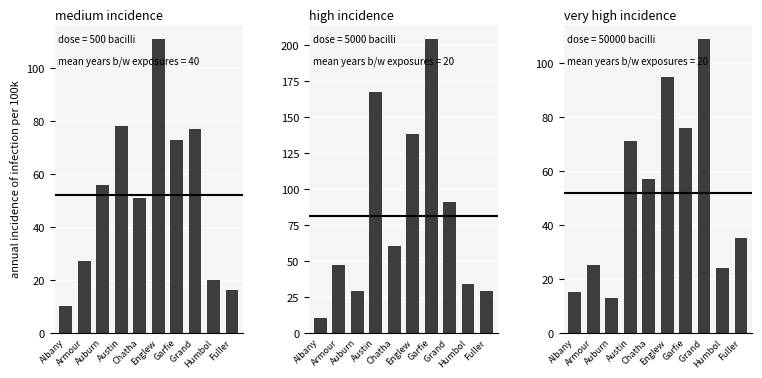

At how many categories does at least one series exceed 134?

3